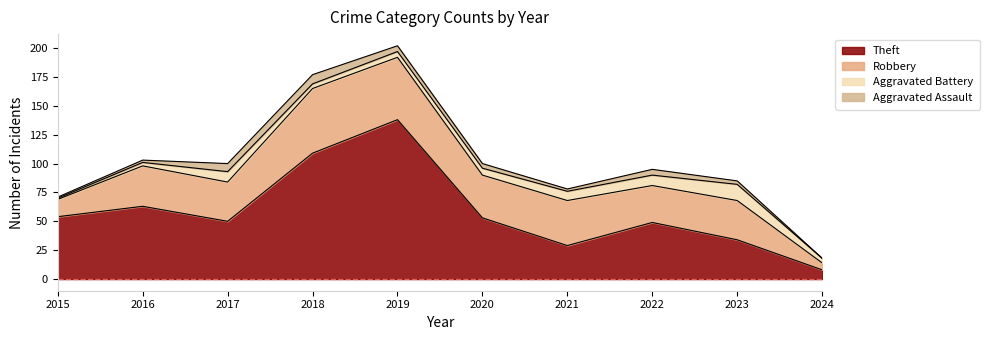

Rank the series by their maximum value, from lowest to highest.

Aggravated Assault, Aggravated Battery, Robbery, Theft